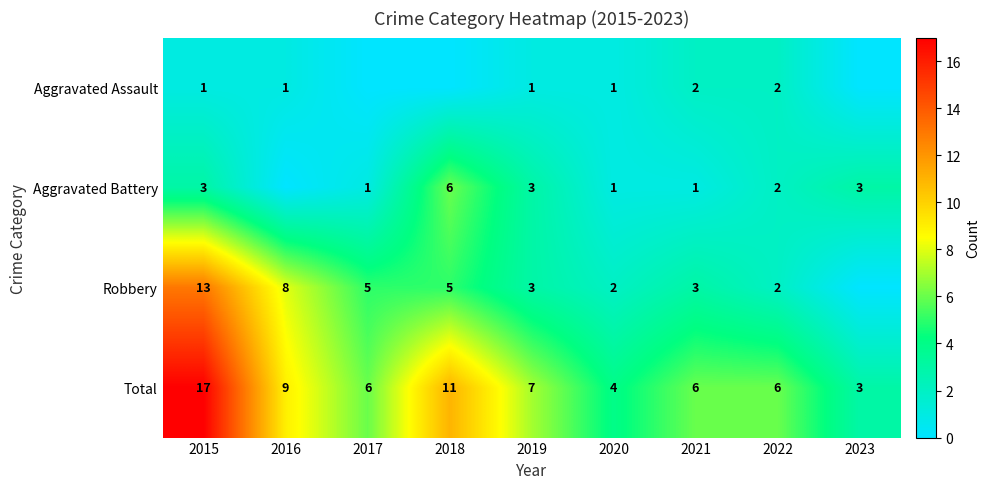

Is the value of Robbery at 2017 greater than the value of Total at 2021?

No